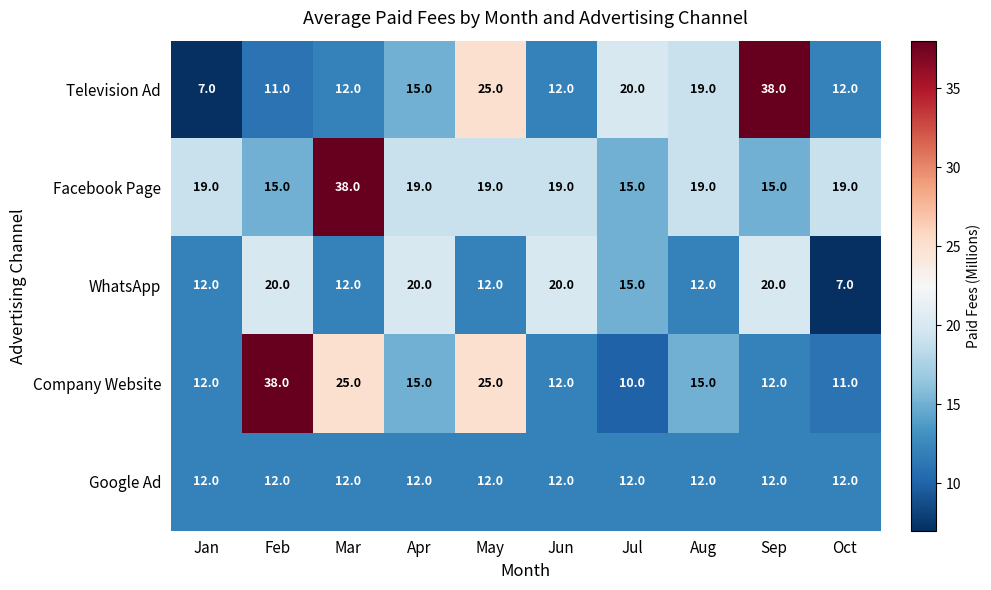

The value of Google Ad at Jan is 20. True or false?

False